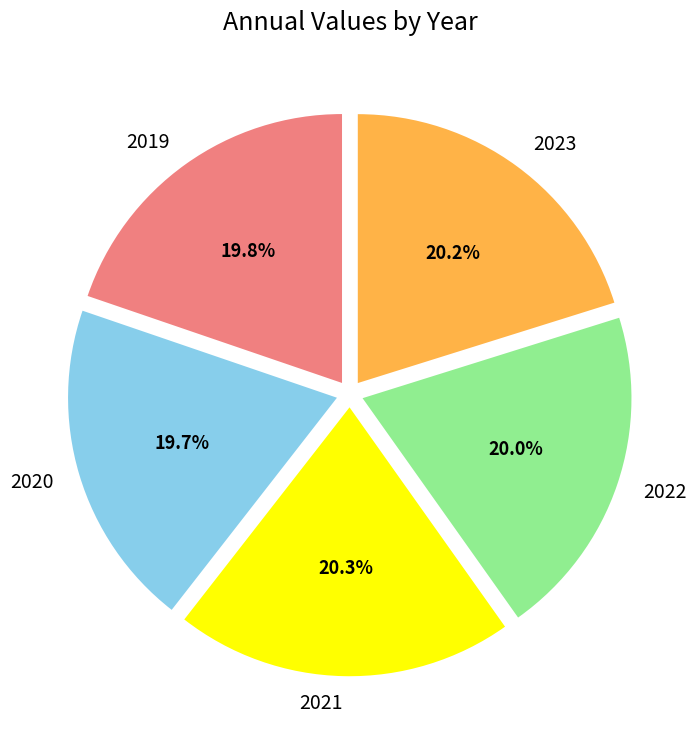

Approximately how many times larger is the value at 2020 compared to 2022?

1.0